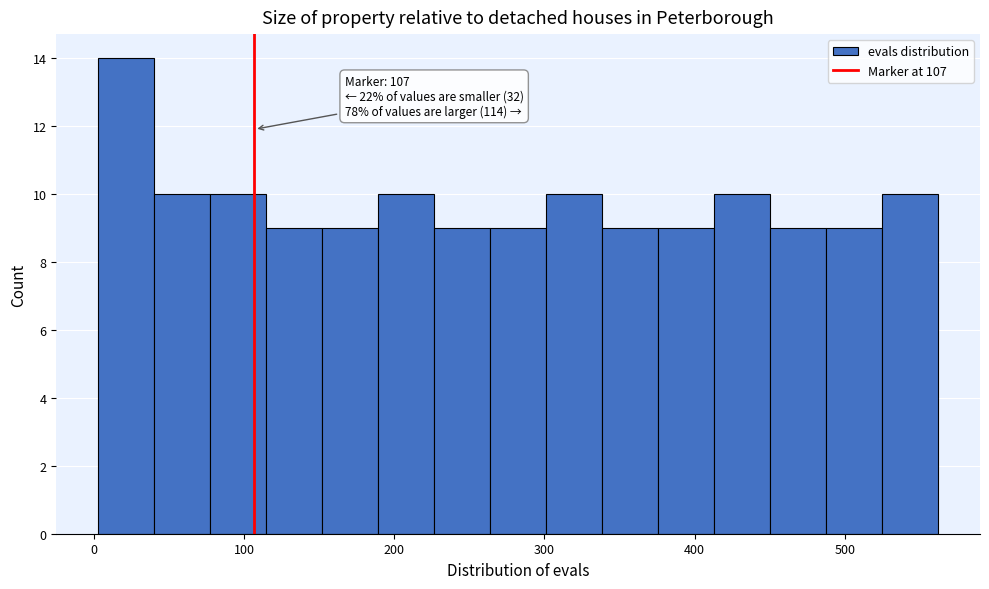

Around what value on the x-axis is the tallest bar? Give the approximate position of its centre, as read against the axis.

20